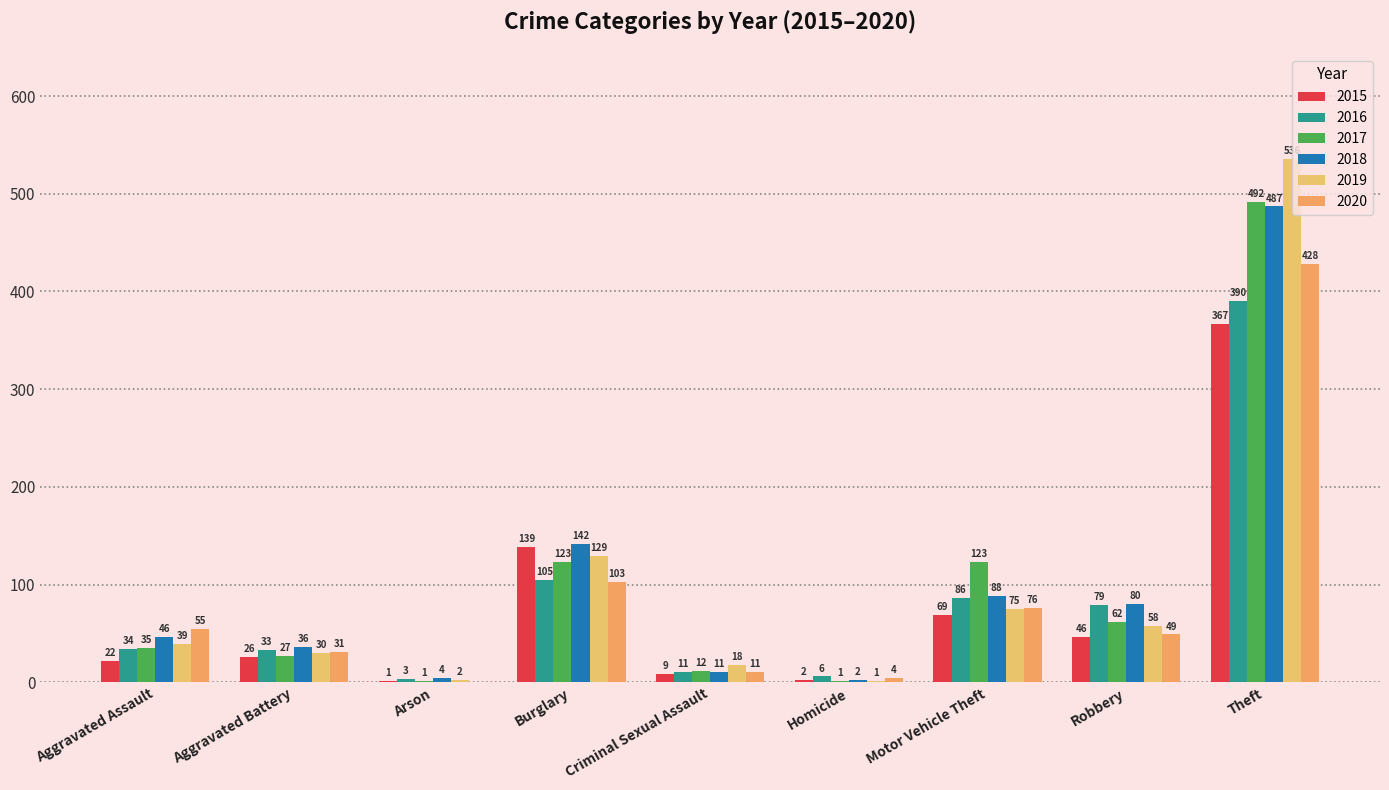

At which category is the sum across all series the highest?

Theft